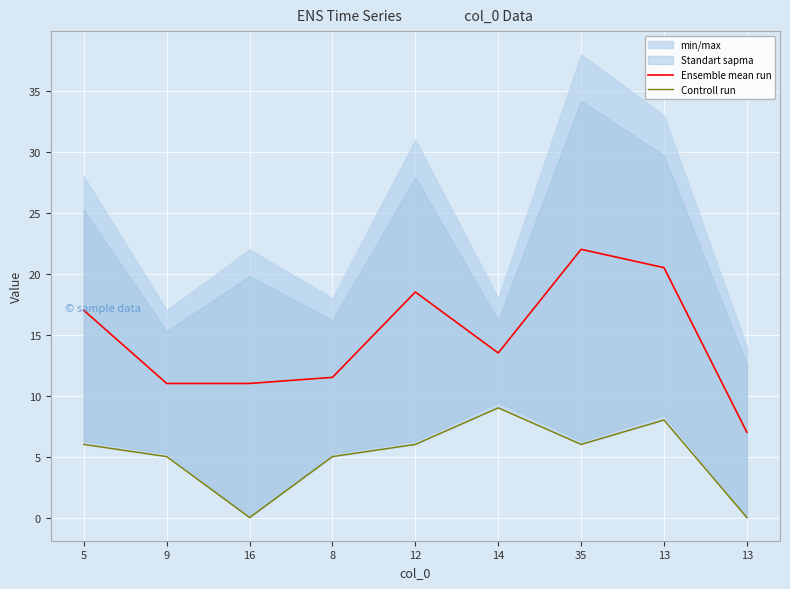

What is the difference between the second highest and second lowest values in the Controll run series?

8.0